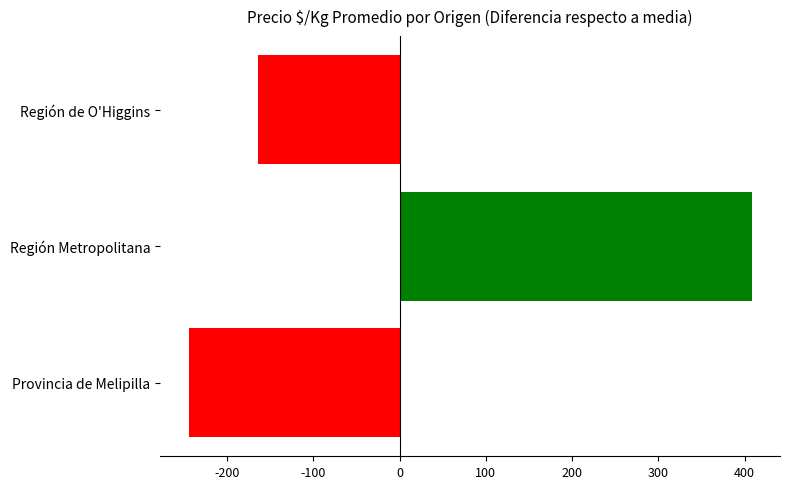

What is the difference between the maximum and minimum values?

653.0